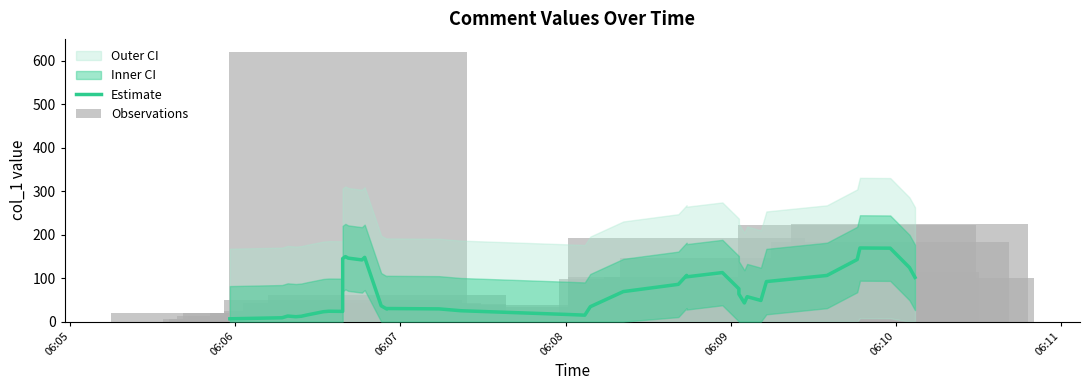

Reading left to right, what are all the values shown in this chart?

Estimate: 6.5	8.9	12.8	11.3	12.4	15.2	22.8	23.9	23.6	145.1	149.6	146.1	142.0	147.9	36.4	29.1	30.2	29.4	25.1	16.6	15.4	14.9	34.4	69.1	85.8	106.4	103.1	112.9	75.5	63.5	42.9	57.4	48.7	92.1	106.2	142.9	169.5	169.0	124.4	101.7
Observations: 19.9	6.5	6.2	12.0	19.7	12.2	12.1	20.3	50.0	25.0	10.7	619.5	42.9	32.4	4.5	40.0	62.2	6.5	37.5	0.5	18.6	20.1	0.5	34.7	97.9	192.5	103.3	103.4	18.3	147.0	5.7	42.9	0.7	90.8	103.3	223.0	113.3	184.0	223.7	100.9